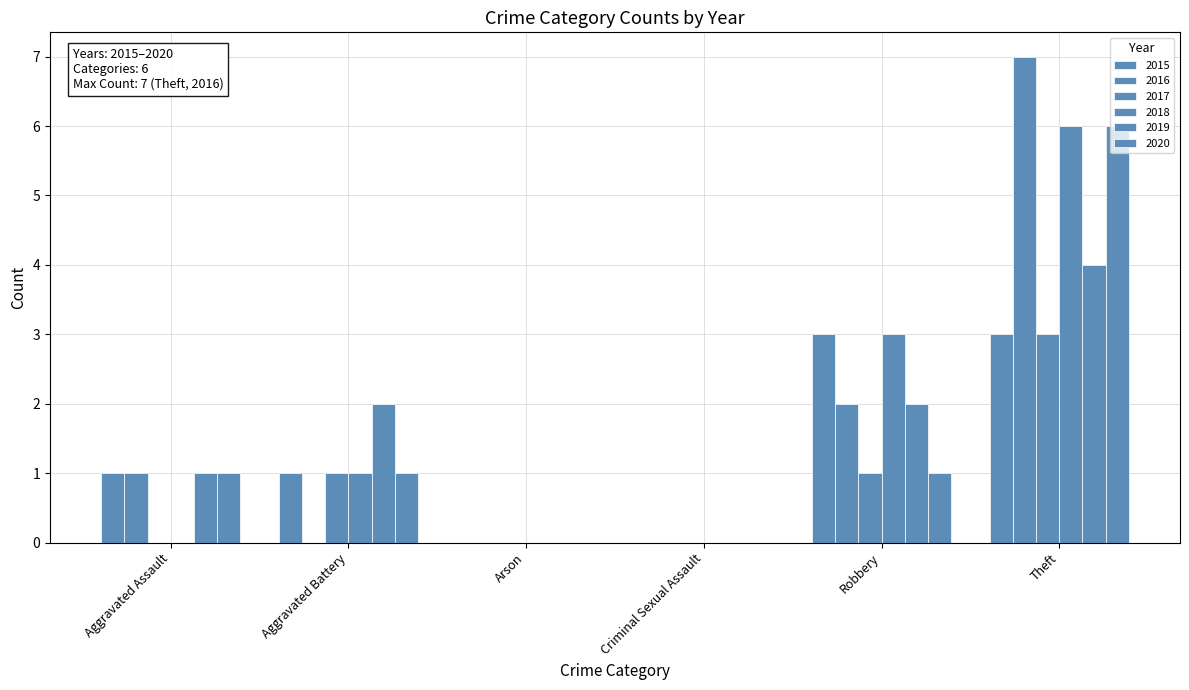

How many distinct data groups are displayed?

6